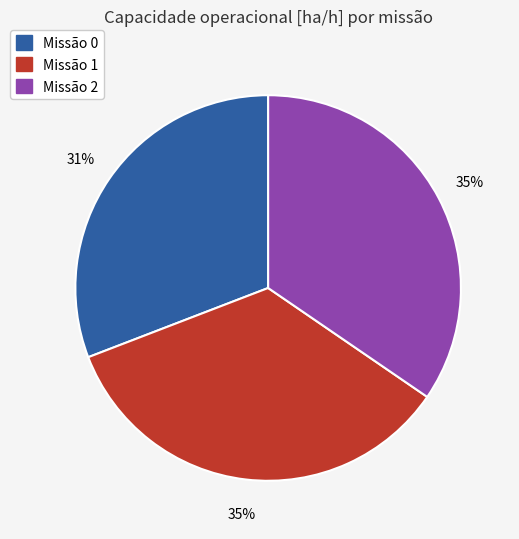

The Missão 2 slice represents 45% of the pie. True or false?

False